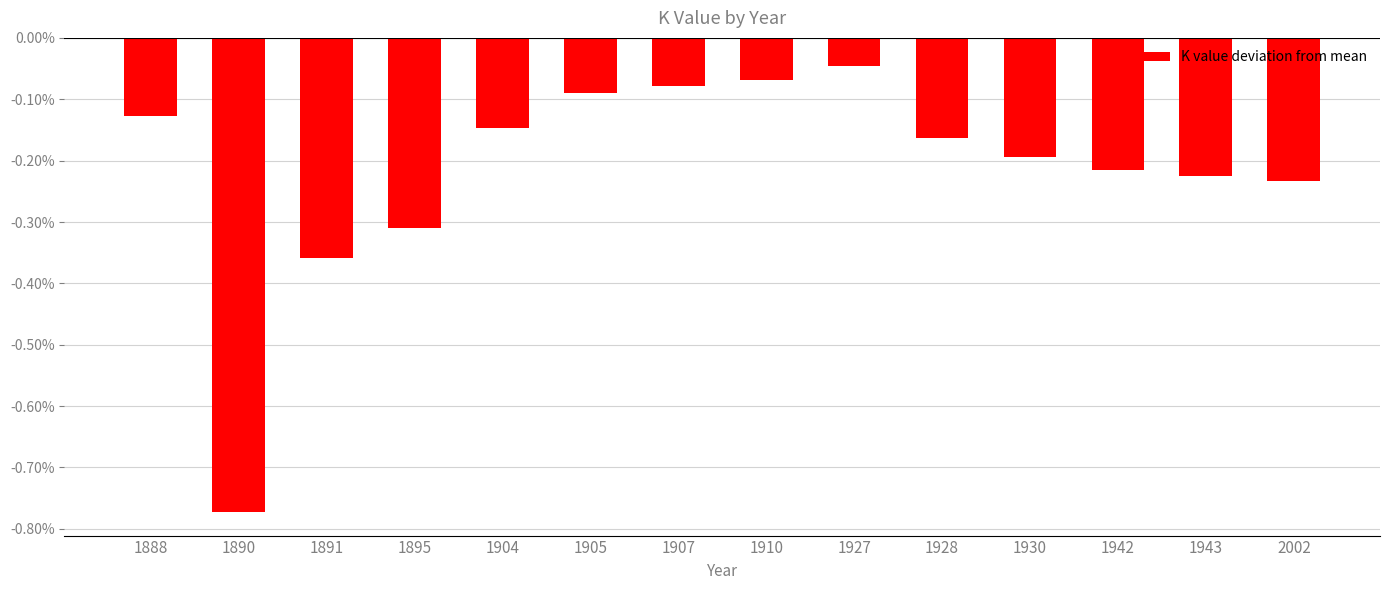

The chart shows a value of -0.0 at 1910. True or false?

False